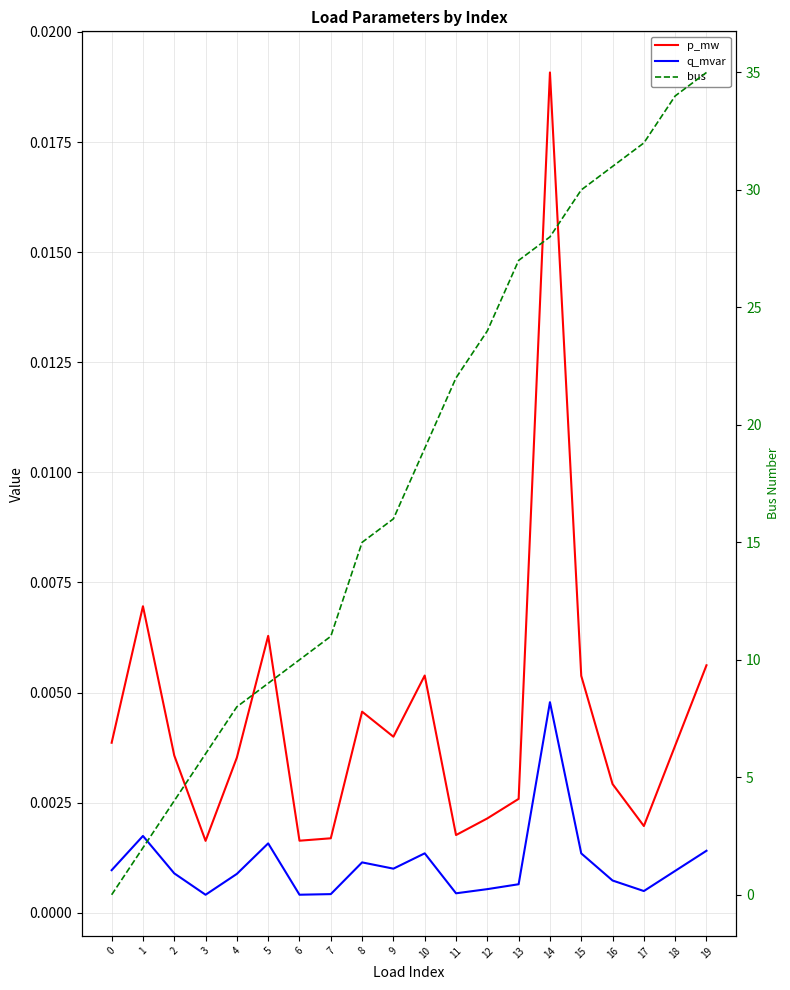

At which label does q_mvar reach its minimum?

3